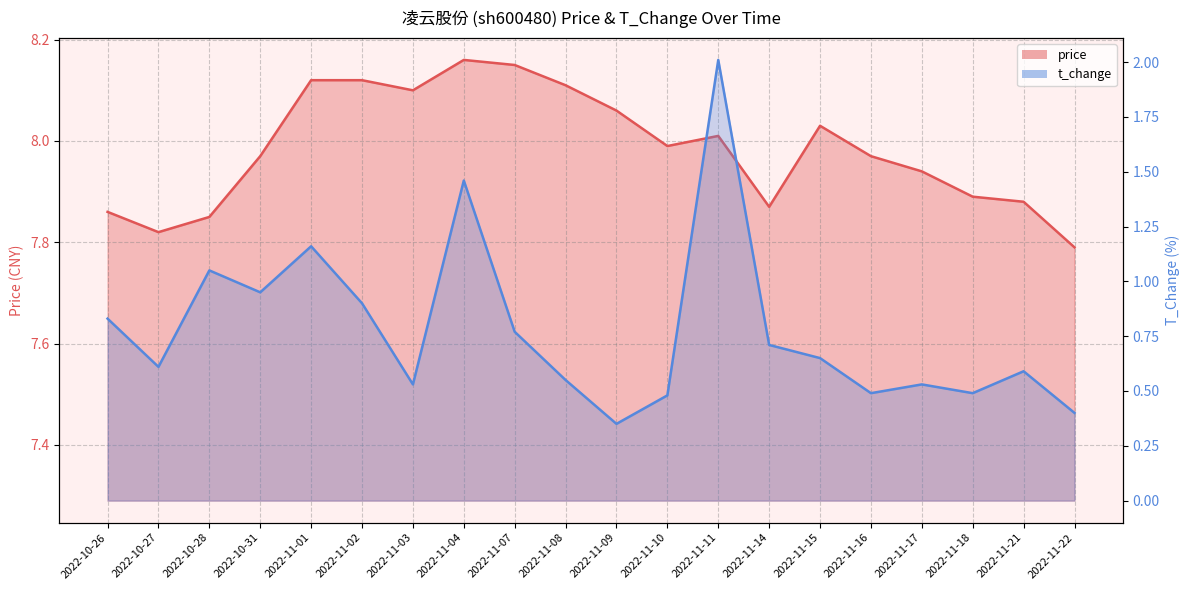

What is the minimum value for price?

7.8